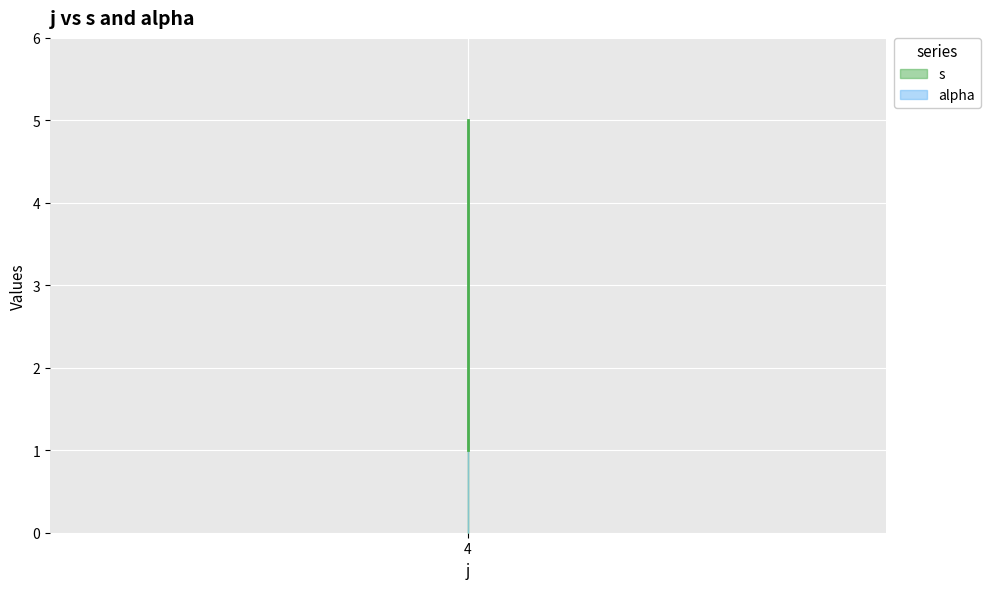

Which has a higher value, 4 or 4?

4